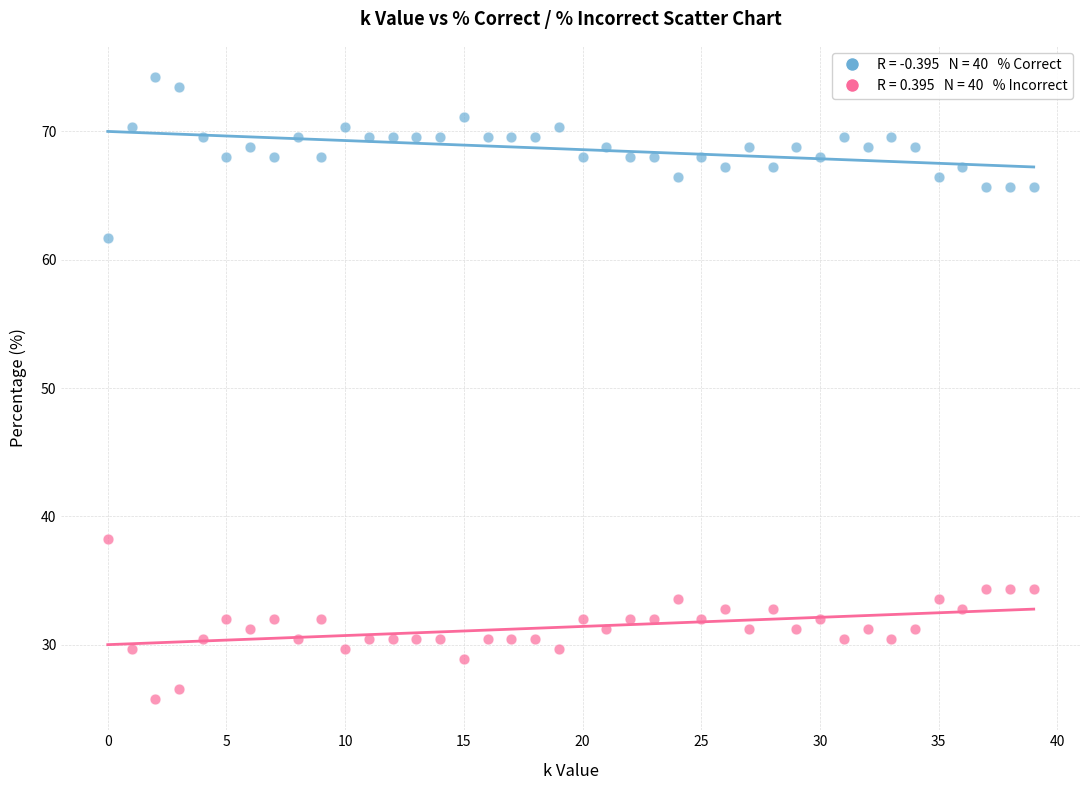

Across all data points, what is the range of Y values (max minus min)?

48.4